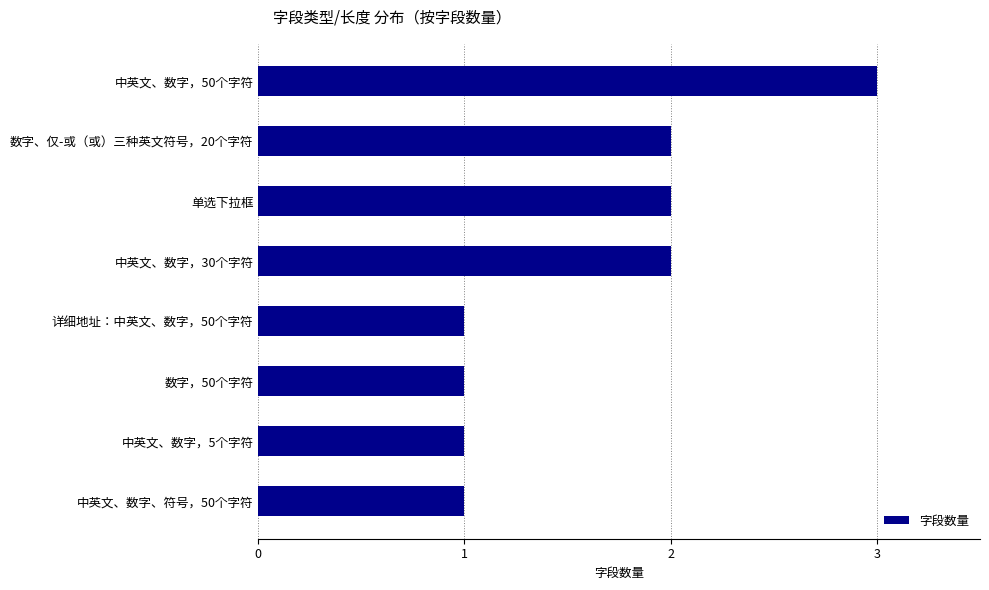

The chart shows a value of 2 at 中英文、数字，50个字符. True or false?

False